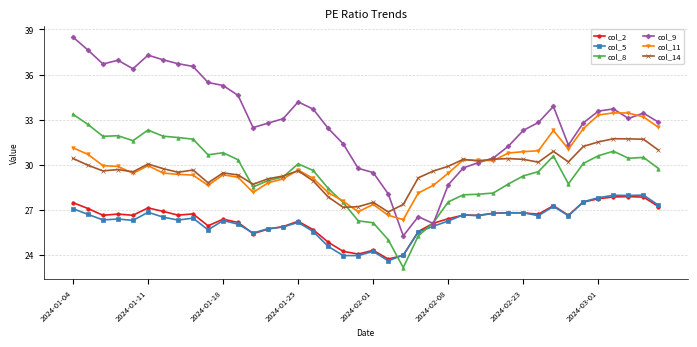

Which series has the largest total across all categories?

col_9